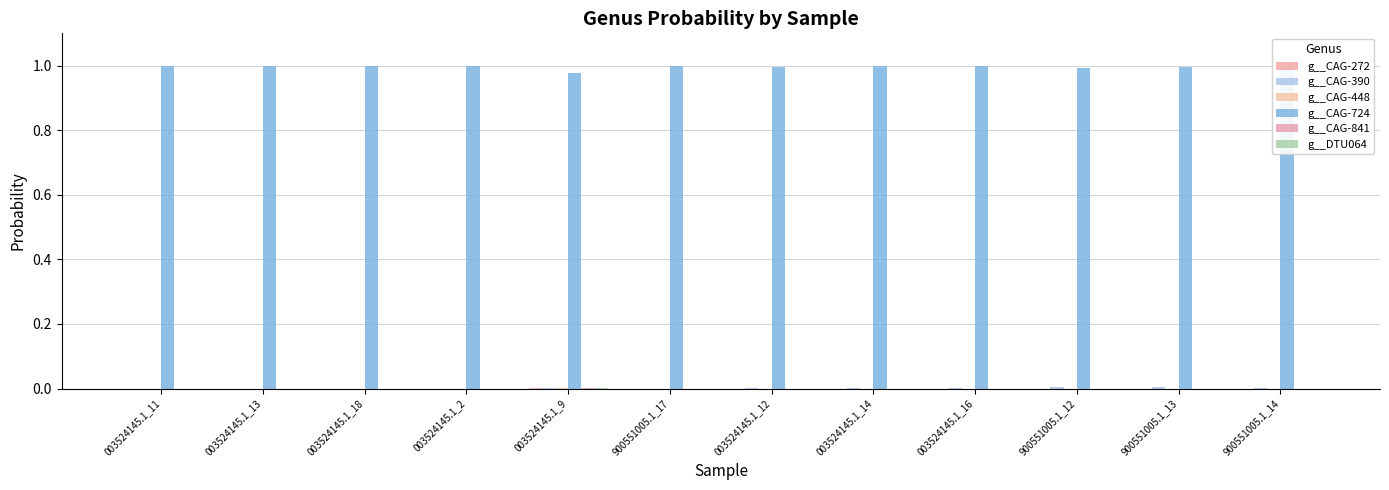

Is it true that g__CAG-724 equals 0.7 at 003524145.1_12?

False